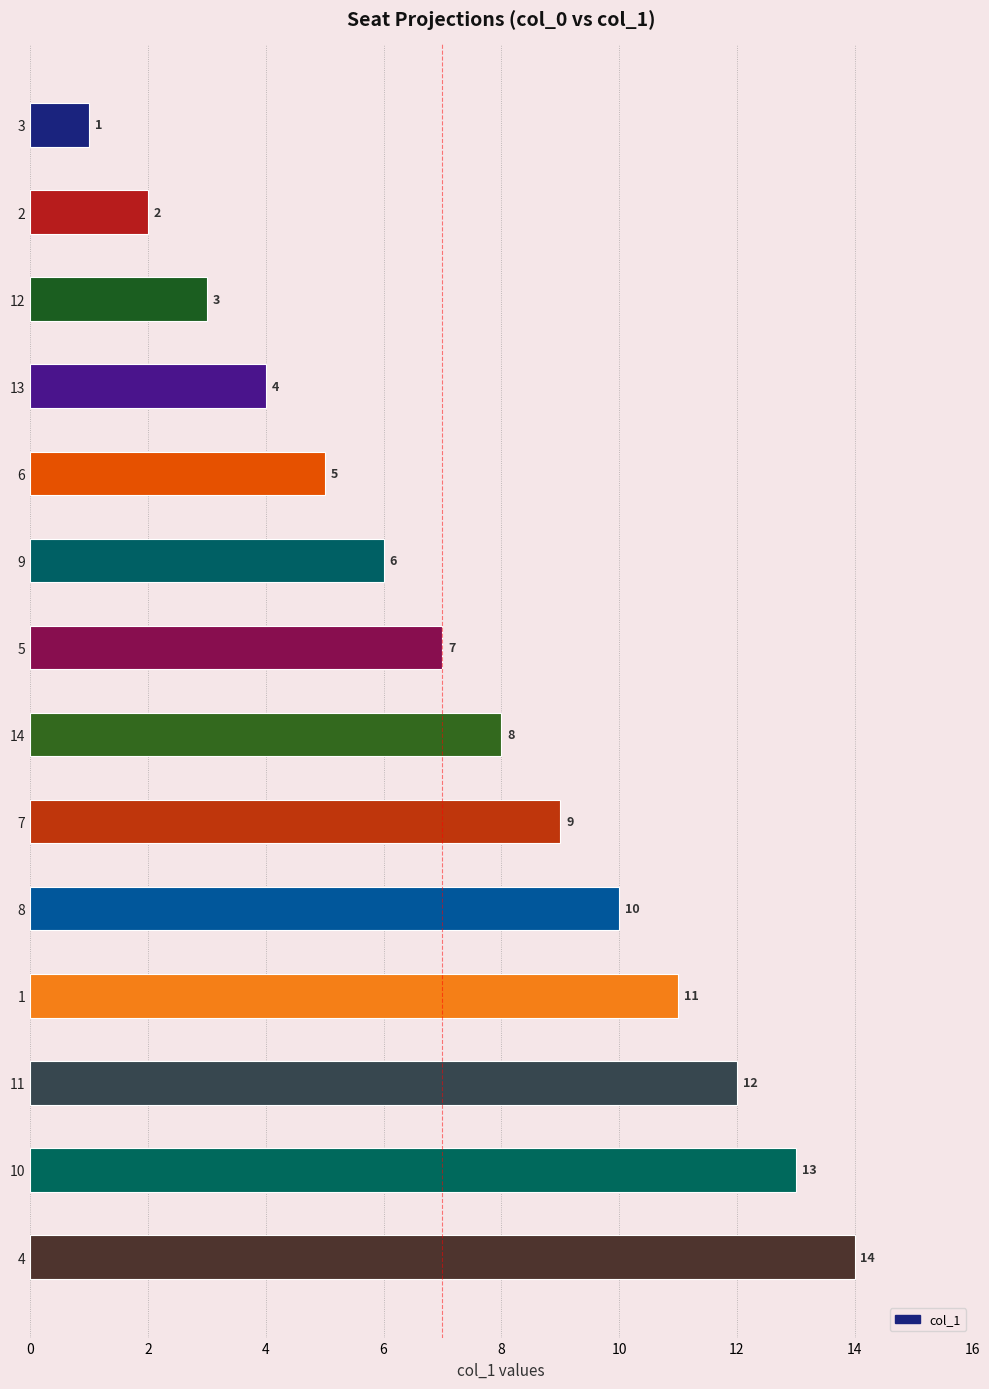

Rank the categories by value from lowest to highest.

3, 2, 12, 13, 6, 9, 5, 14, 7, 8, 1, 11, 10, 4